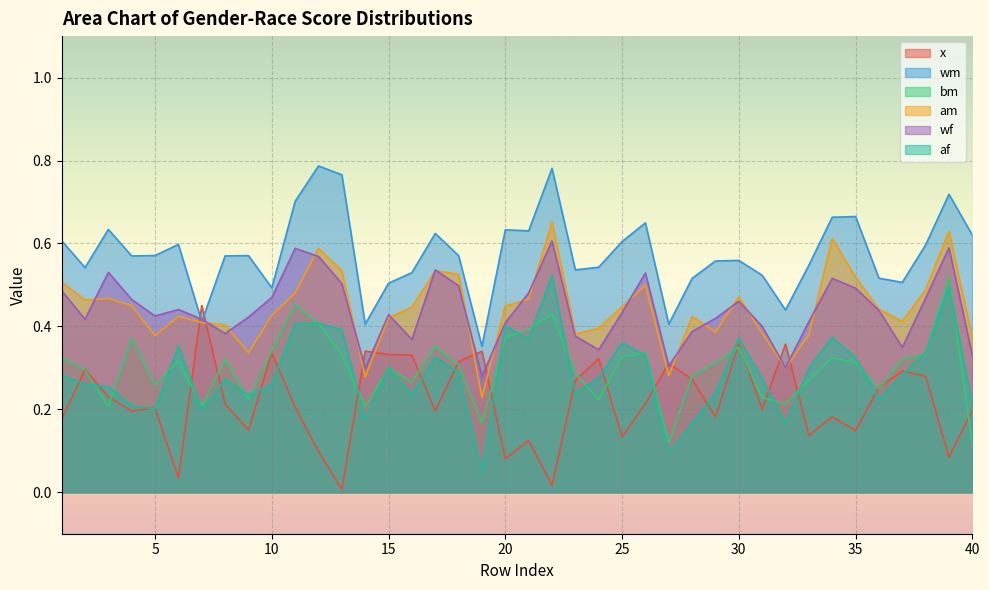

True or false: bm and wf cross at least once.

False